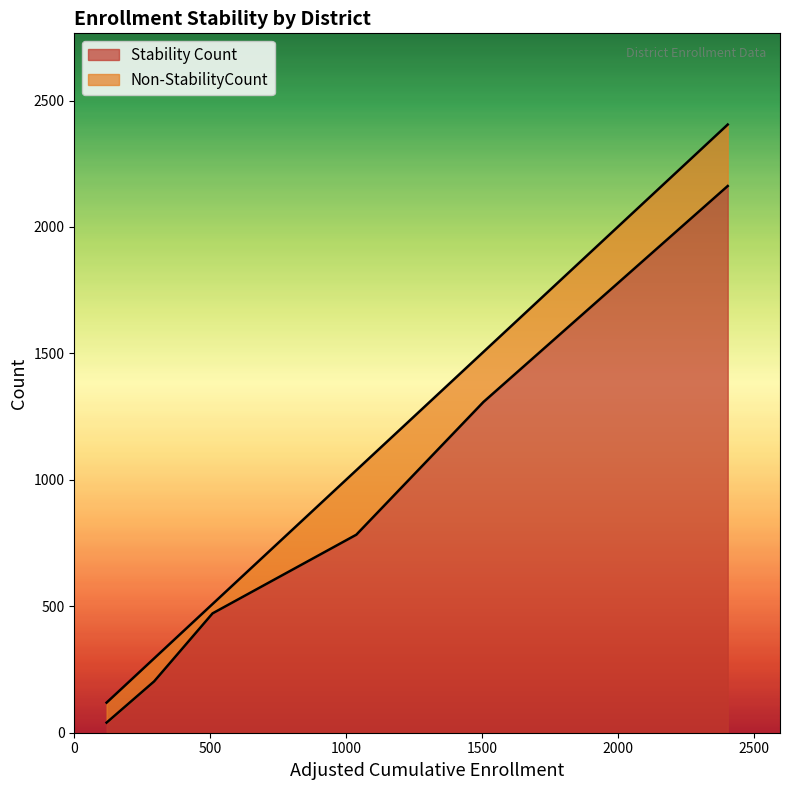

What is the maximum value for Stability Count?

2162